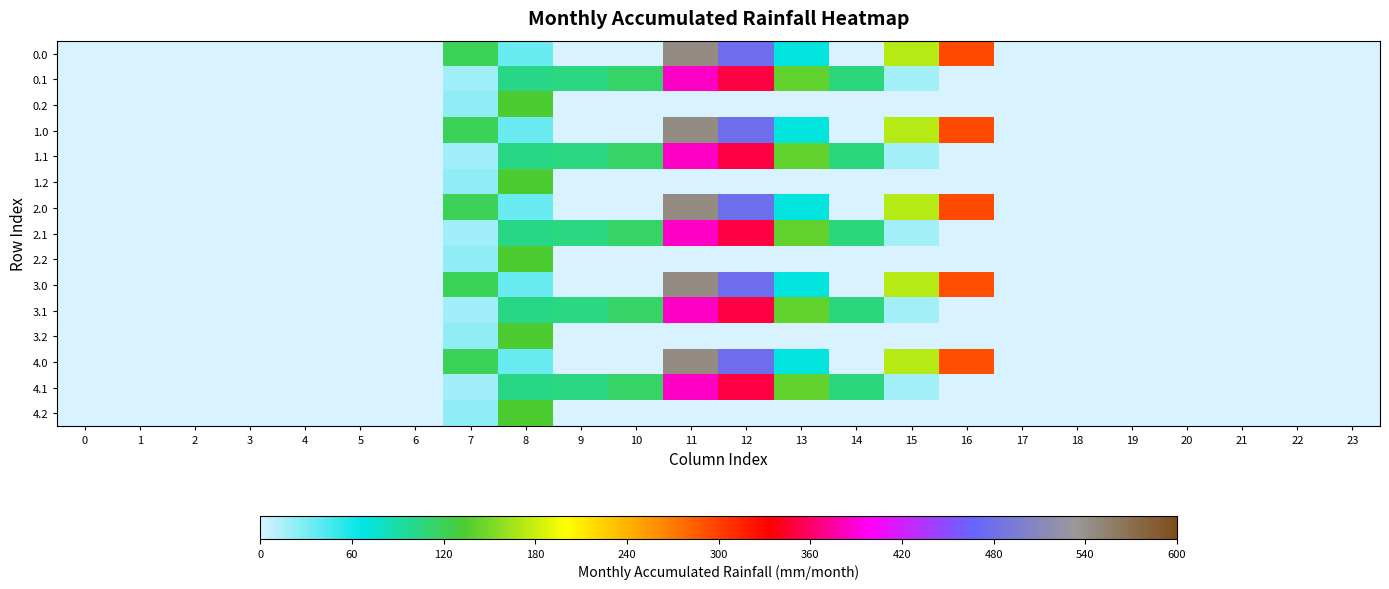

How many distinct data groups are displayed?

15